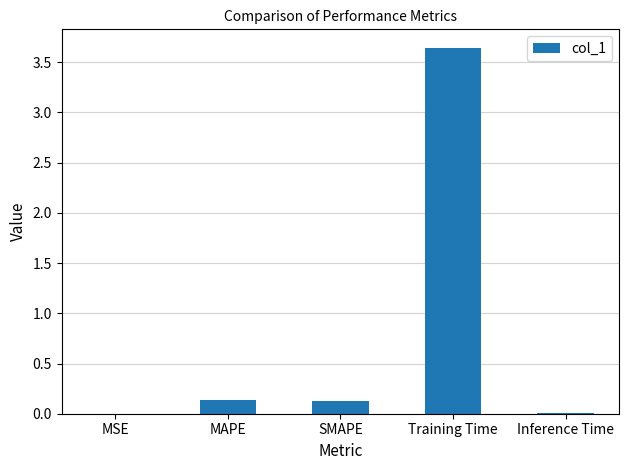

What is the sum of all values?

3.9